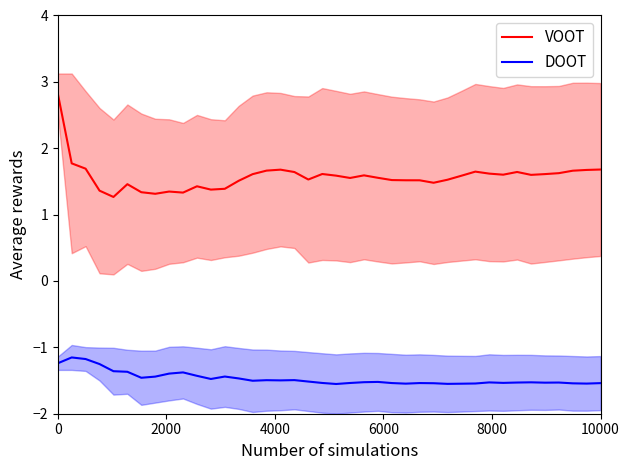

True or false: VOOT and DOOT intersect in this chart.

False